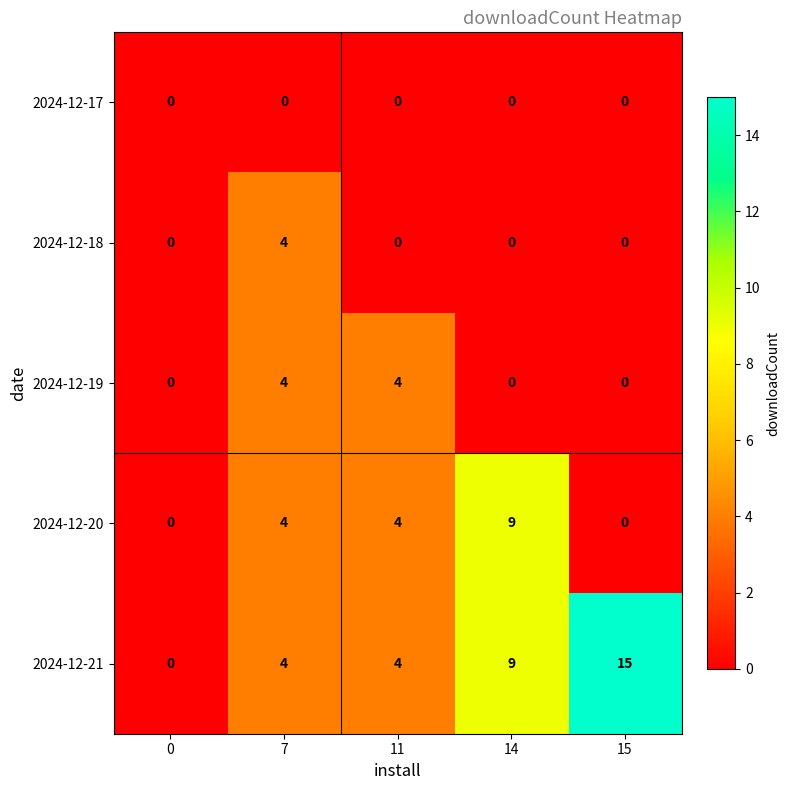

Read the 2024-12-20 value at 14.

9